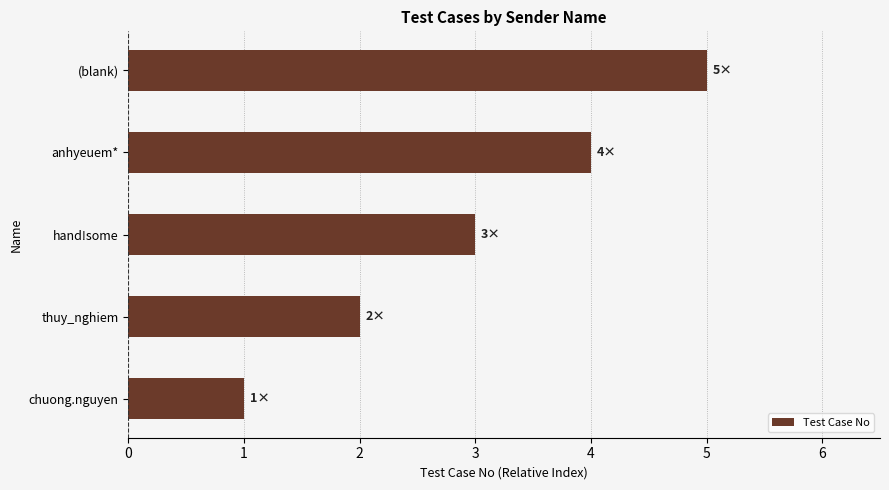

Between thuy_nghiem and anhyeuem*, which is larger?

anhyeuem*